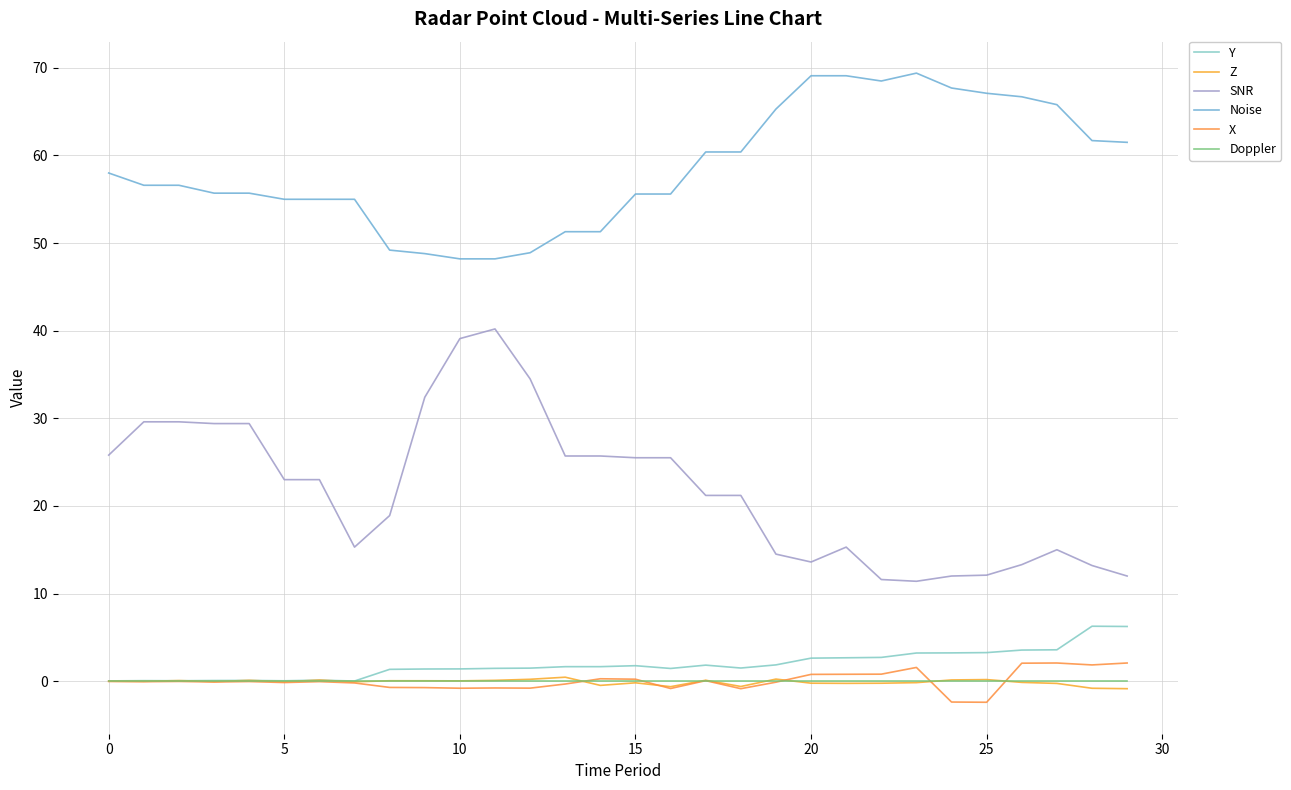

Is this an area chart (filled region under the line)?

No